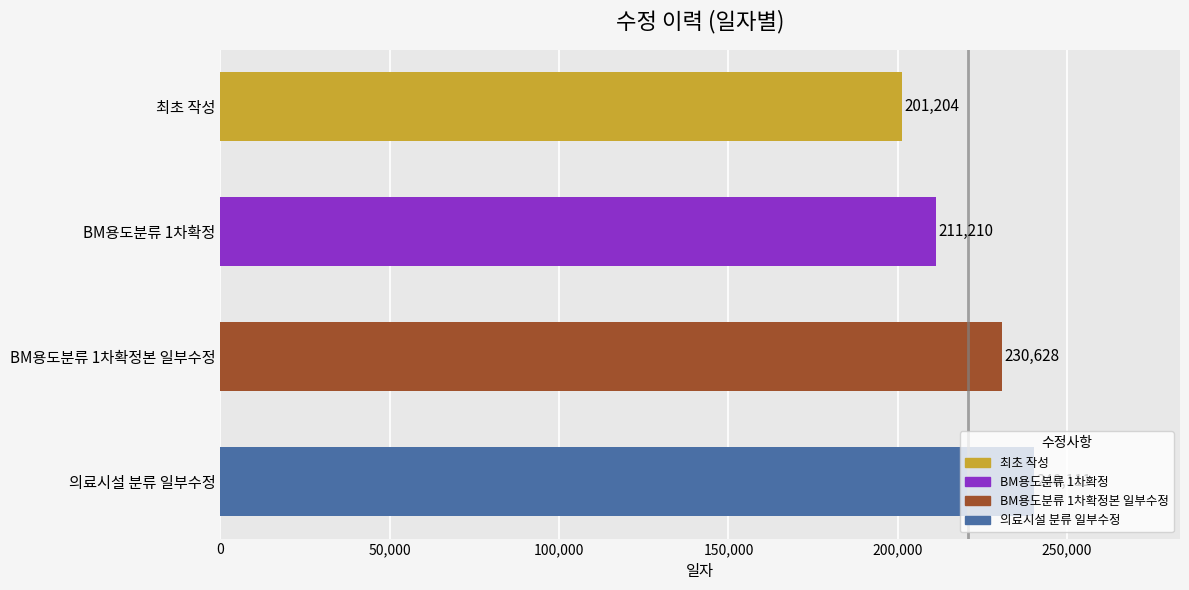

What is the difference between the second highest and minimum values?

29424